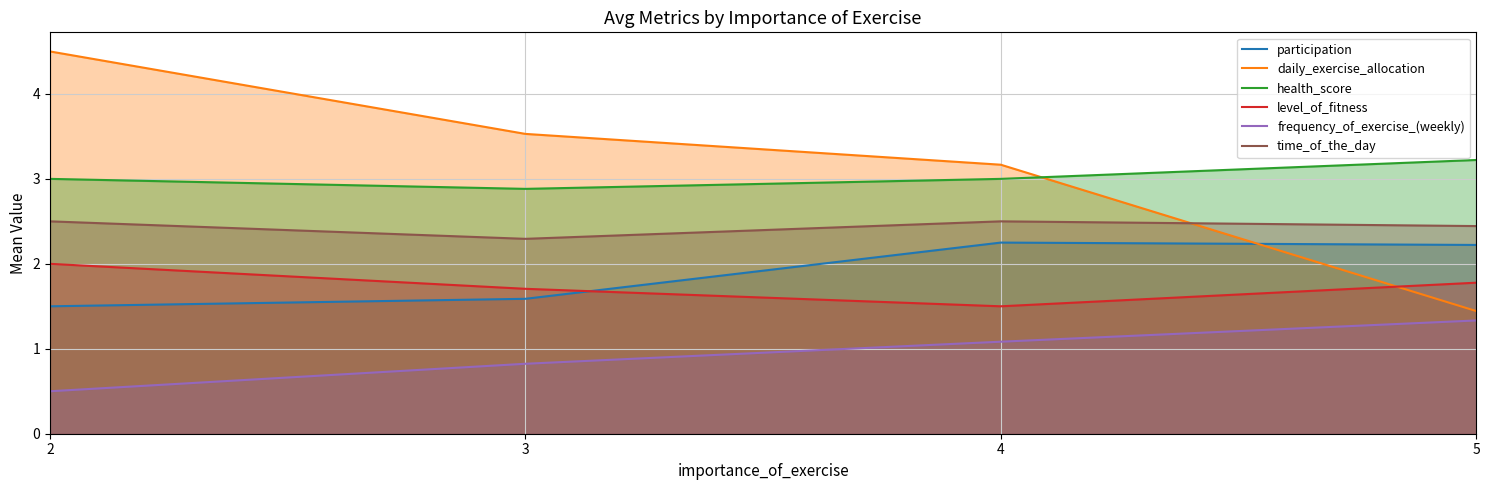

How many data points in health_score are less than 3?

1